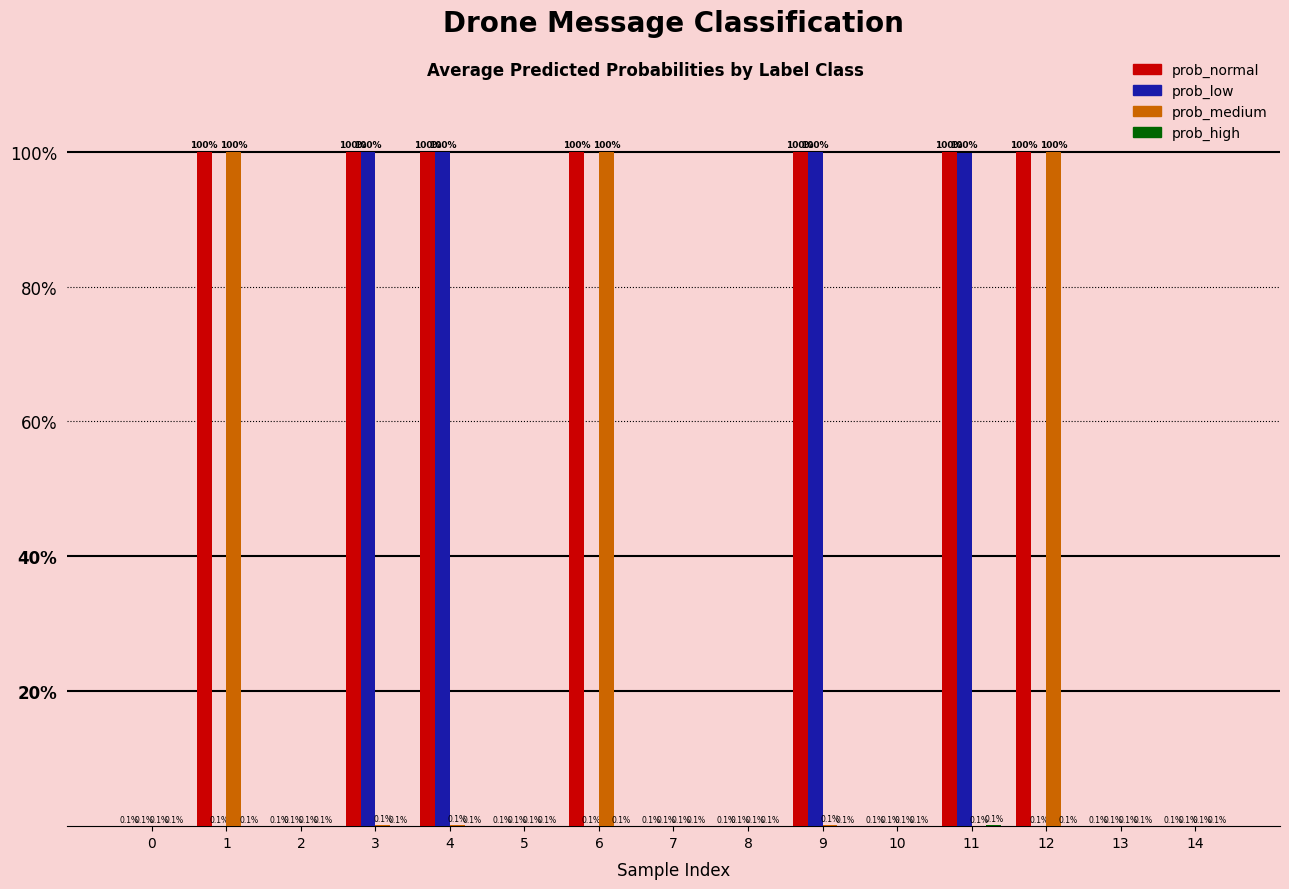

Where is prob_normal nearest to the value 50?

3